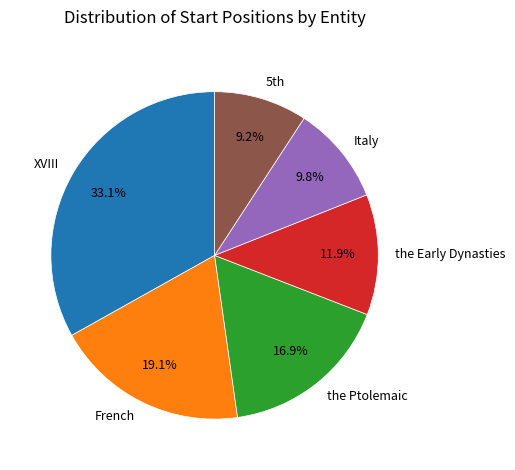

To the nearest percent, what is the combined percentage of French and XVIII?

52%